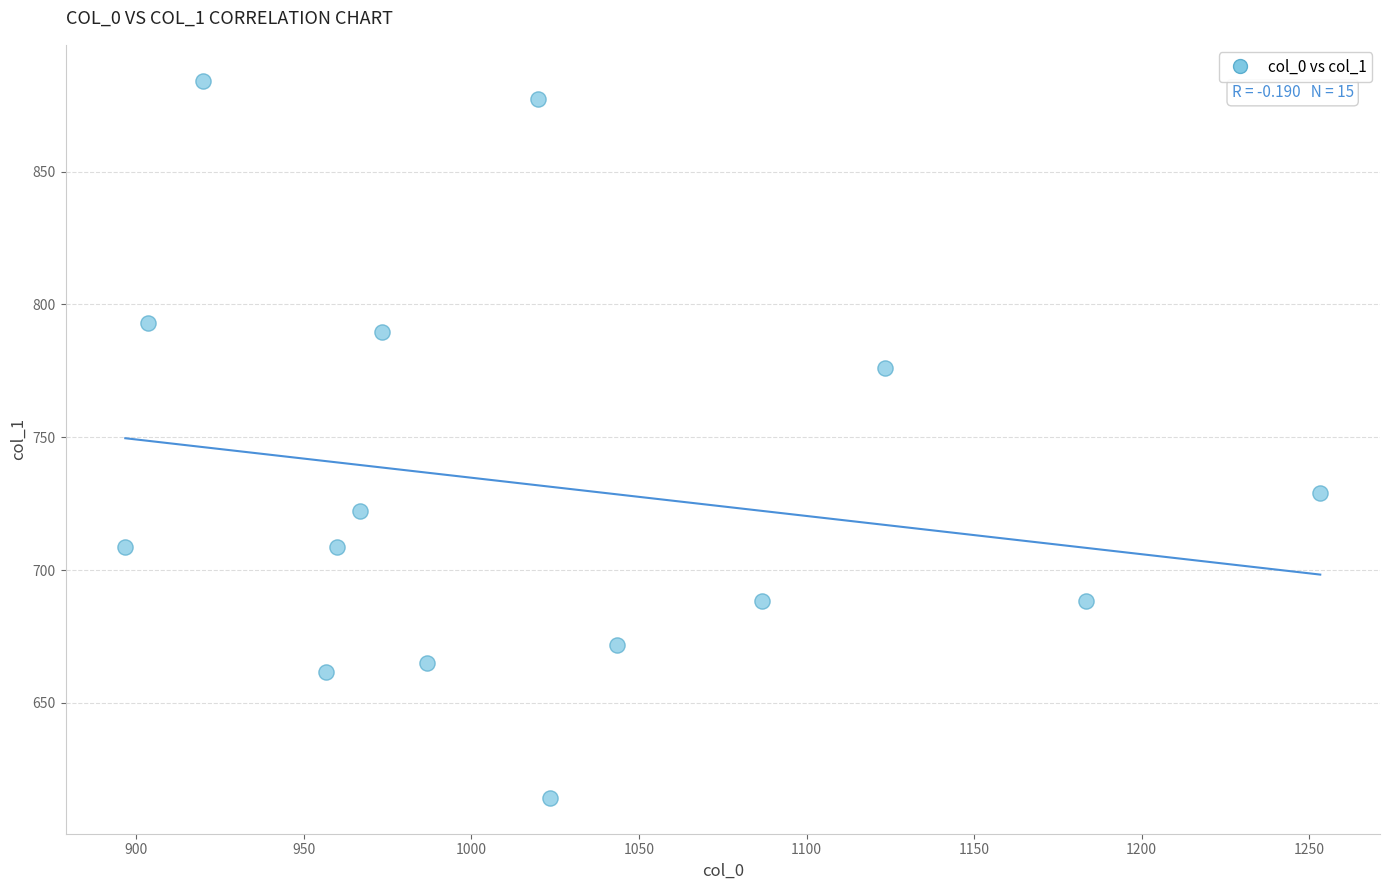

What Y value in the scatter plot is closest to 749?

729.0